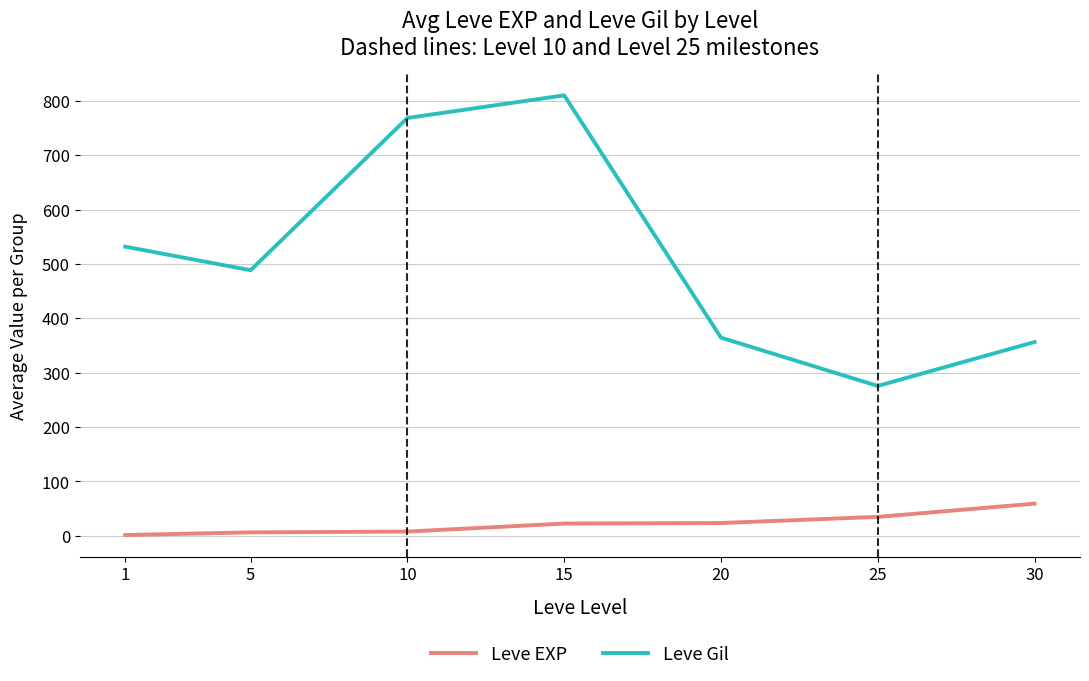

What is the highest value of the Leve EXP series?

59.0